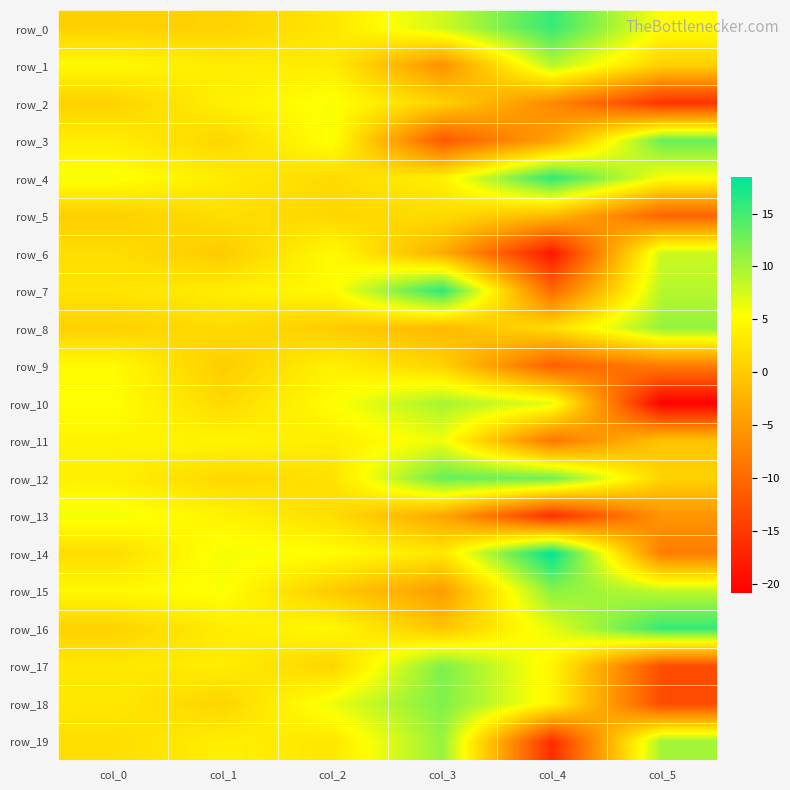

What is the sum of the row_10 values at col_4 and col_0?

12.0